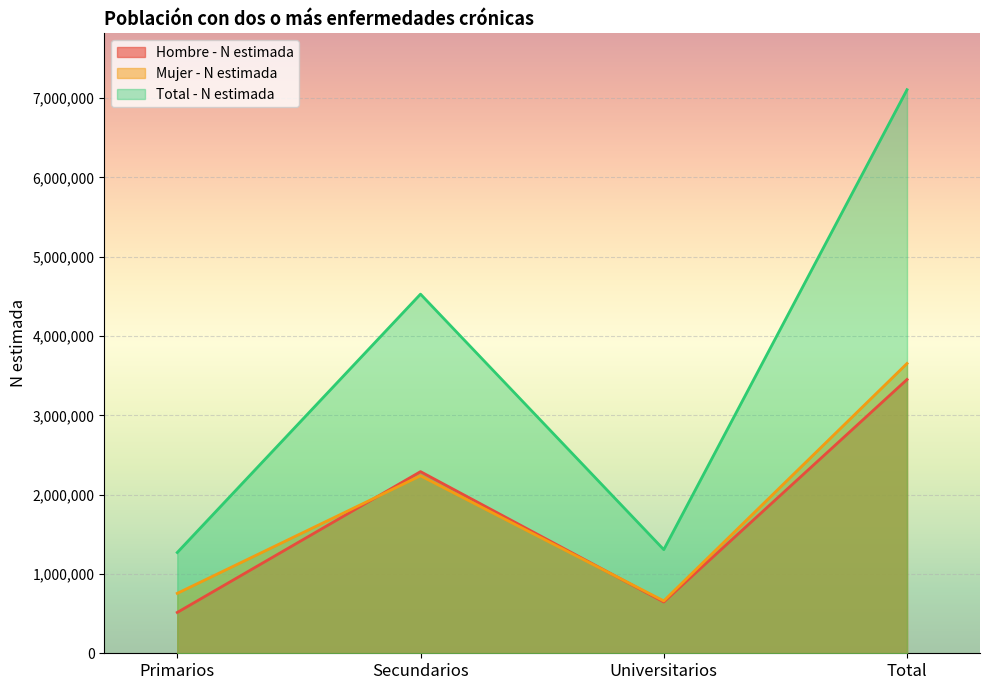

What is the maximum value for Mujer - N estimada?

3653794